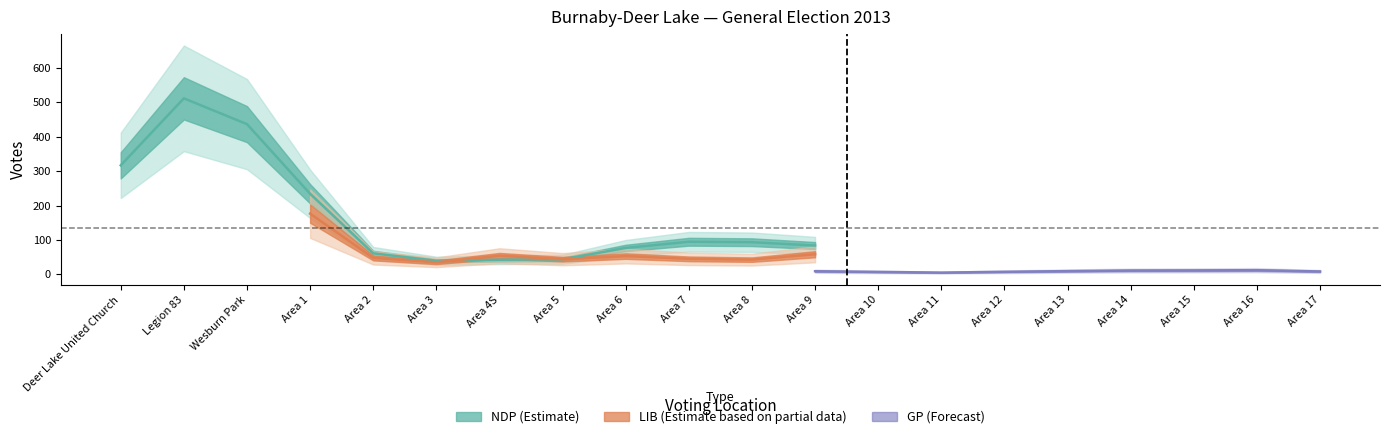

What is the minimum value shown in the chart?

4